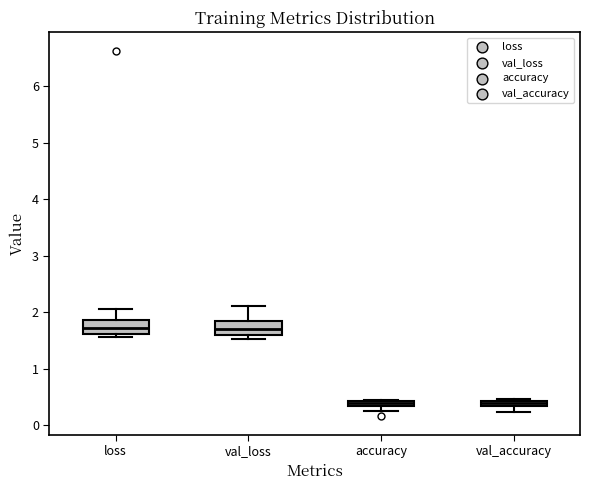

Where is the lower edge of the box for accuracy on the y-axis? The values are not printed on the chart, so give them approximately, as read against the axis.

0.3